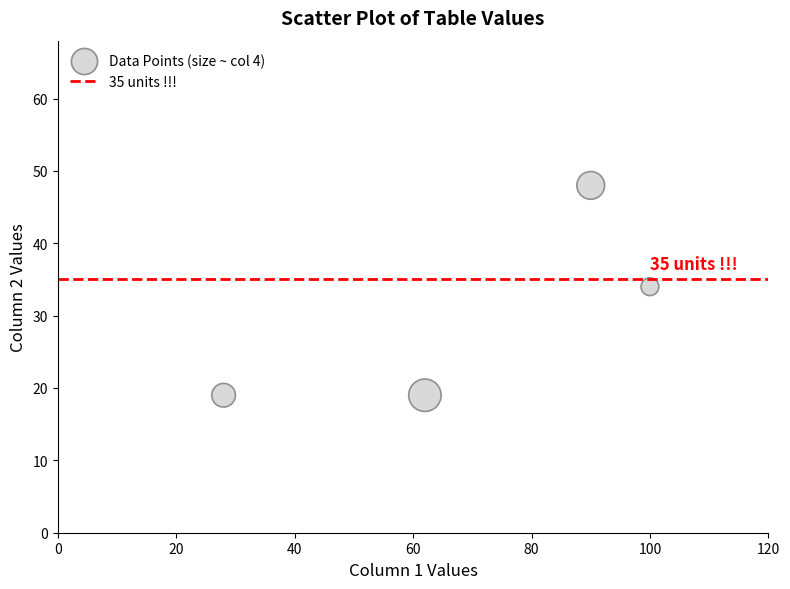

What is the average X value?

70